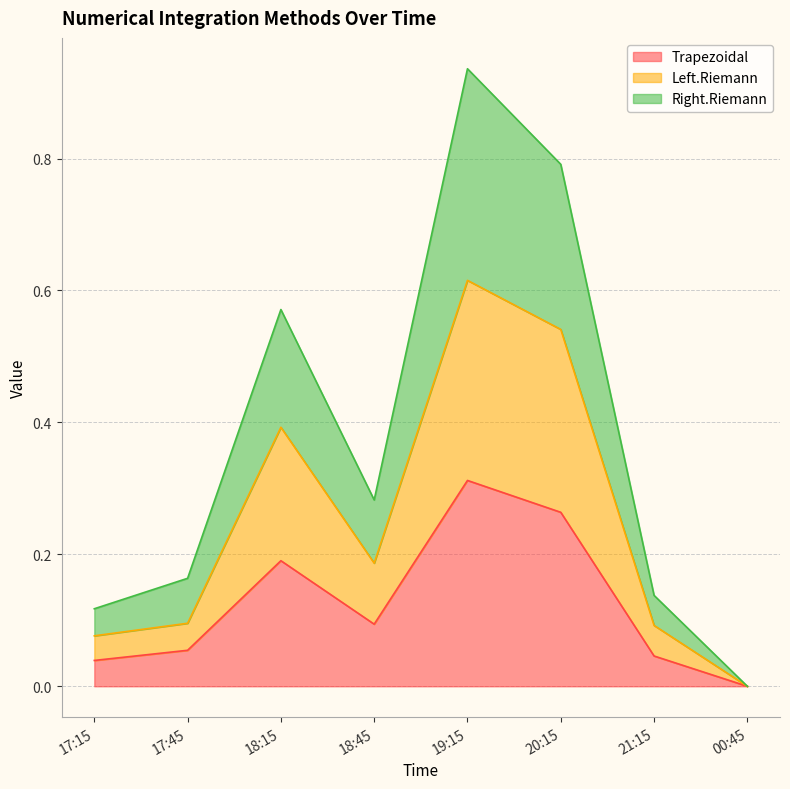

What position from the left is 21:15?

7